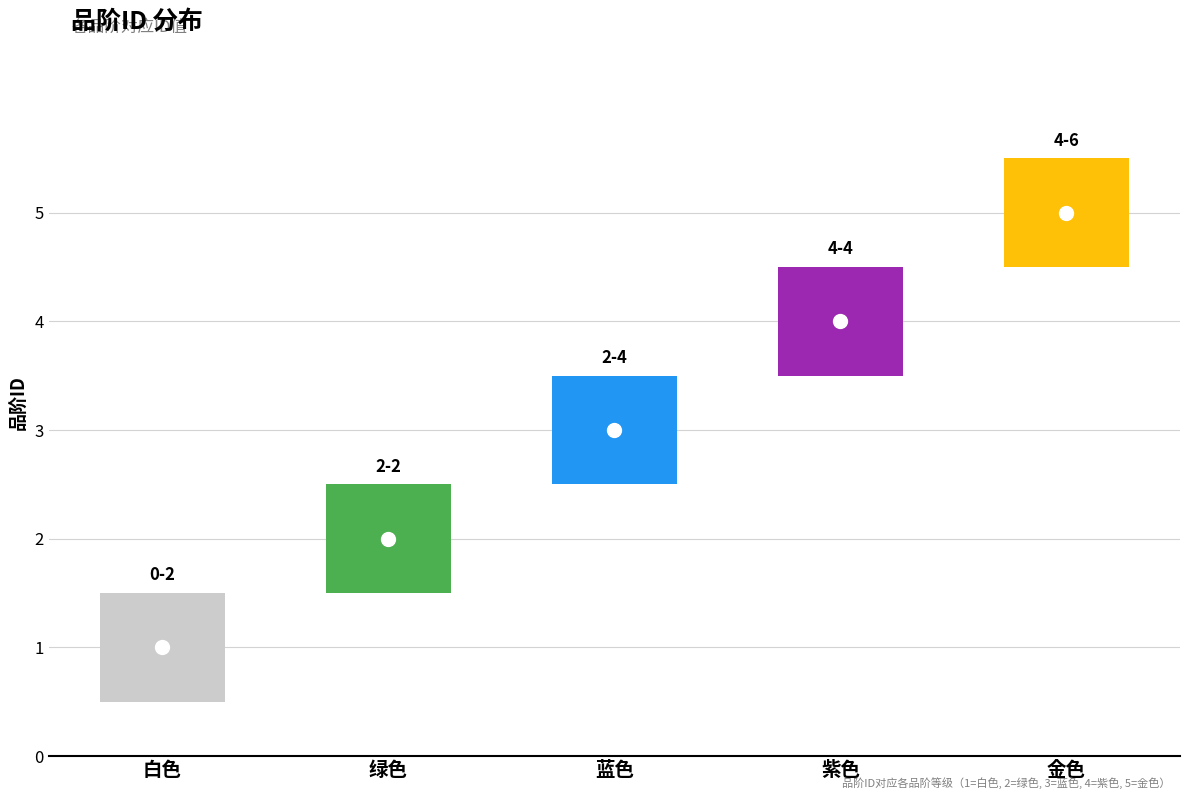

The value at 白色 is 1. True or false?

True